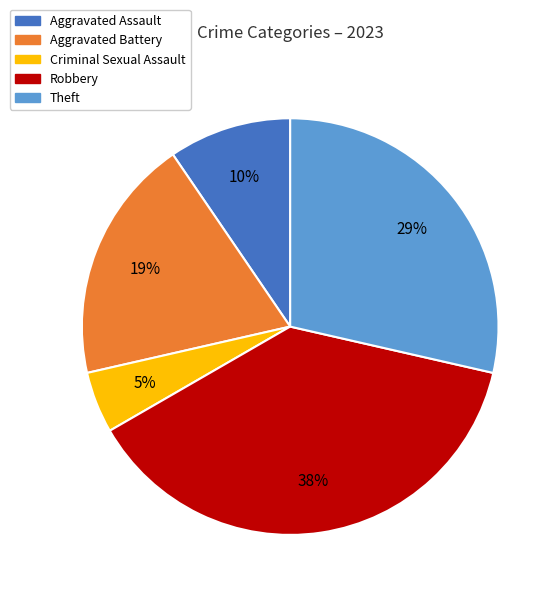

Rank the categories by value from lowest to highest.

Criminal Sexual Assault, Aggravated Assault, Aggravated Battery, Theft, Robbery